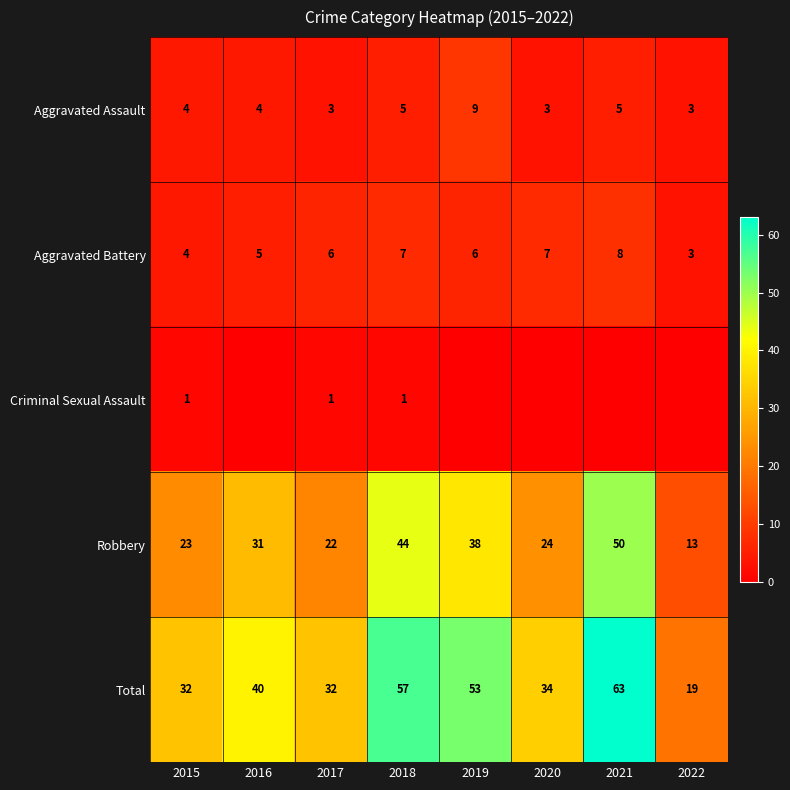

What is the difference between the highest and lowest values at 2018?

56